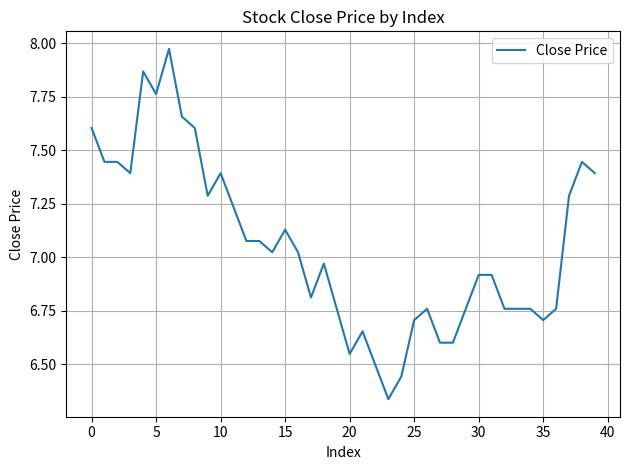

What is the difference between the maximum and minimum values?

1.6